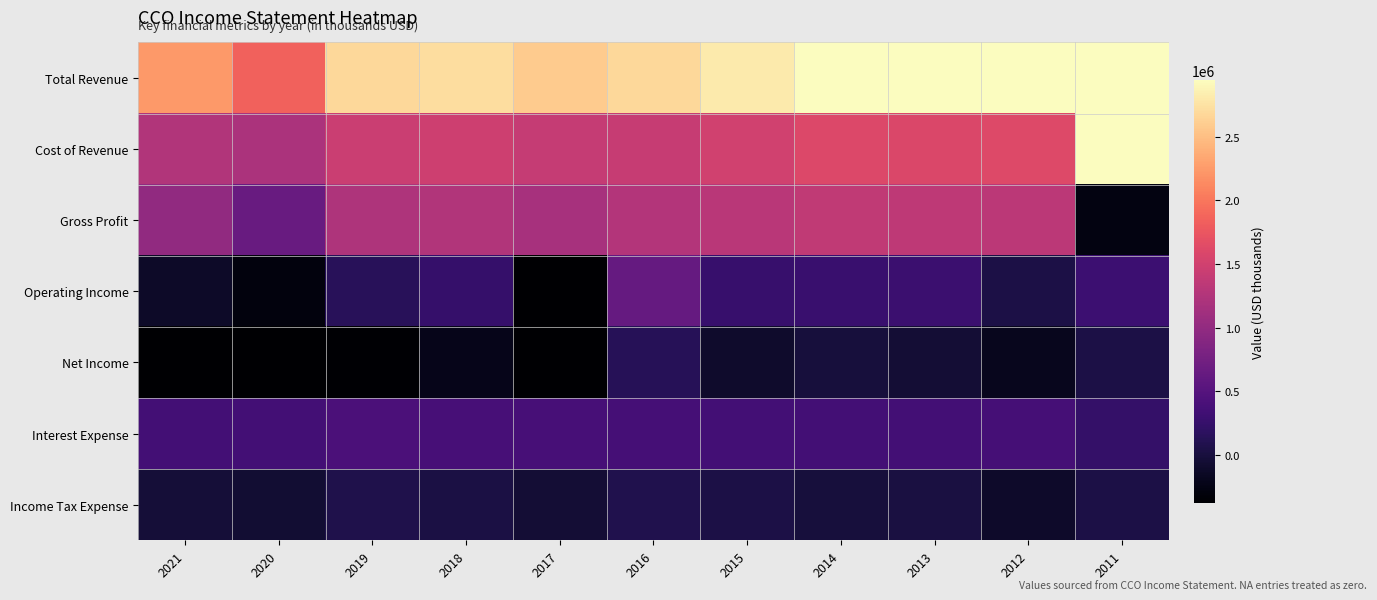

Reading right to left, extract all data points from this chart.

Total Revenue: 2011=3003900	2012=2946900	2013=2946200	2014=2961300	2015=2806200	2016=2679800	2017=2588700	2018=2721700	2019=2683800	2020=1854600	2021=2241100
Cost of Revenue: 2011=3269700	2012=1611300	2013=1594700	2014=1596900	2015=1494900	2016=1418300	2017=1409800	2018=1470700	2019=1452200	2020=1193900	2021=1251600
Gross Profit: 2011=-265800	2012=1335700	2013=1351500	2014=1364400	2015=1311300	2016=1261500	2017=1178900	2018=1251000	2019=1231600	2020=660700	2021=989600
Operating Income: 2011=302900	2012=45900	2013=290200	2014=282400	2015=261000	2016=631900	2017=-623400	2018=251800	2019=145400	2020=-297800	2021=-119000
Net Income: 2011=40000	2012=-191600	2013=-51000	2014=-9600	2015=-96100	2016=135100	2017=-644300	2018=-218200	2019=-363300	2020=-582700	2021=-433800
Interest Expense: 2011=242400	2012=373900	2013=352800	2014=353300	2015=355700	2016=375000	2017=379700	2018=388100	2019=418200	2020=360300	2021=350500
Income Tax Expense: 2011=43300	2012=-107100	2013=14800	2014=-8800	2015=50200	2016=77500	2017=-52200	2018=32500	2019=72300	2020=-58000	2021=-34500